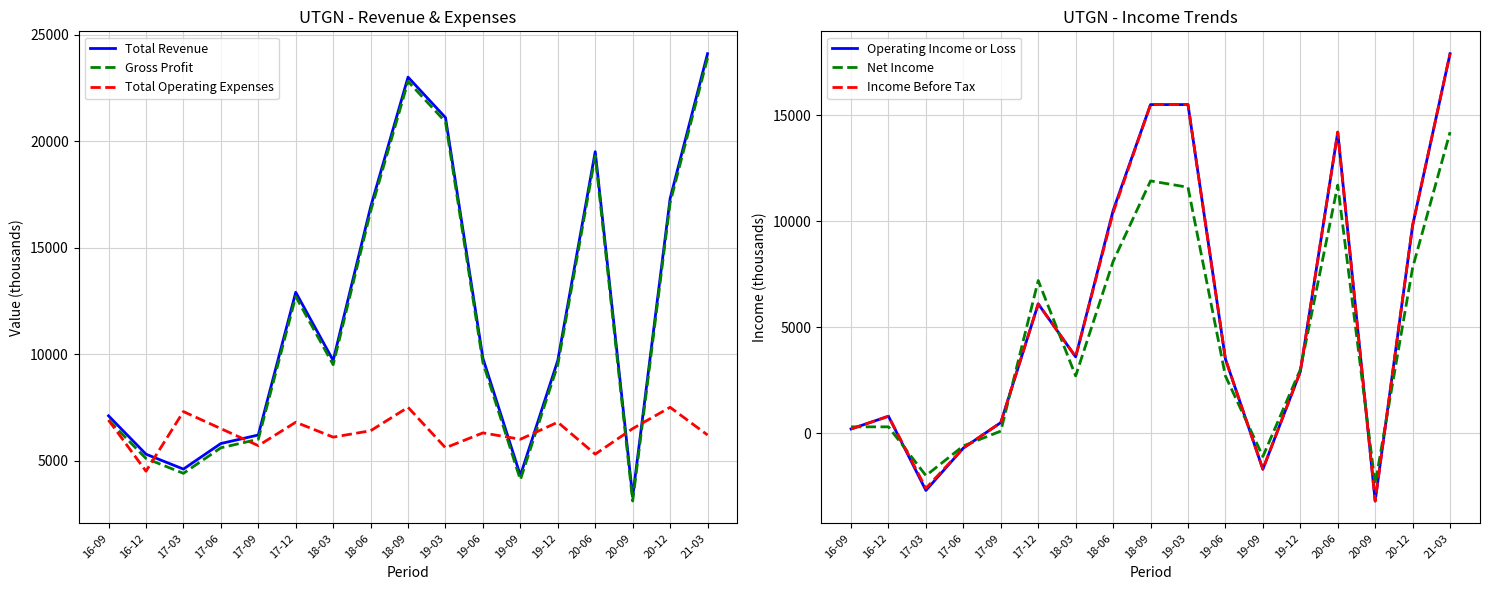

Count the number of categories in the chart.

17